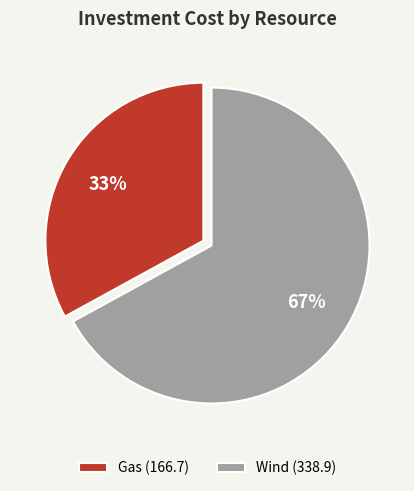

Is it true that Wind is 67% of the pie?

True